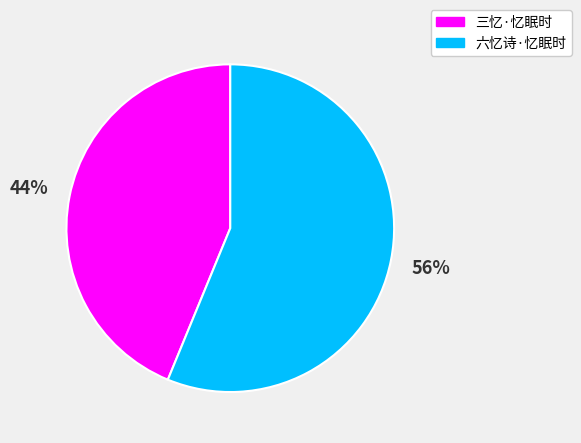

Combined, do 六忆诗·忆眠时 and 三忆·忆眠时 account for over 50%?

Yes